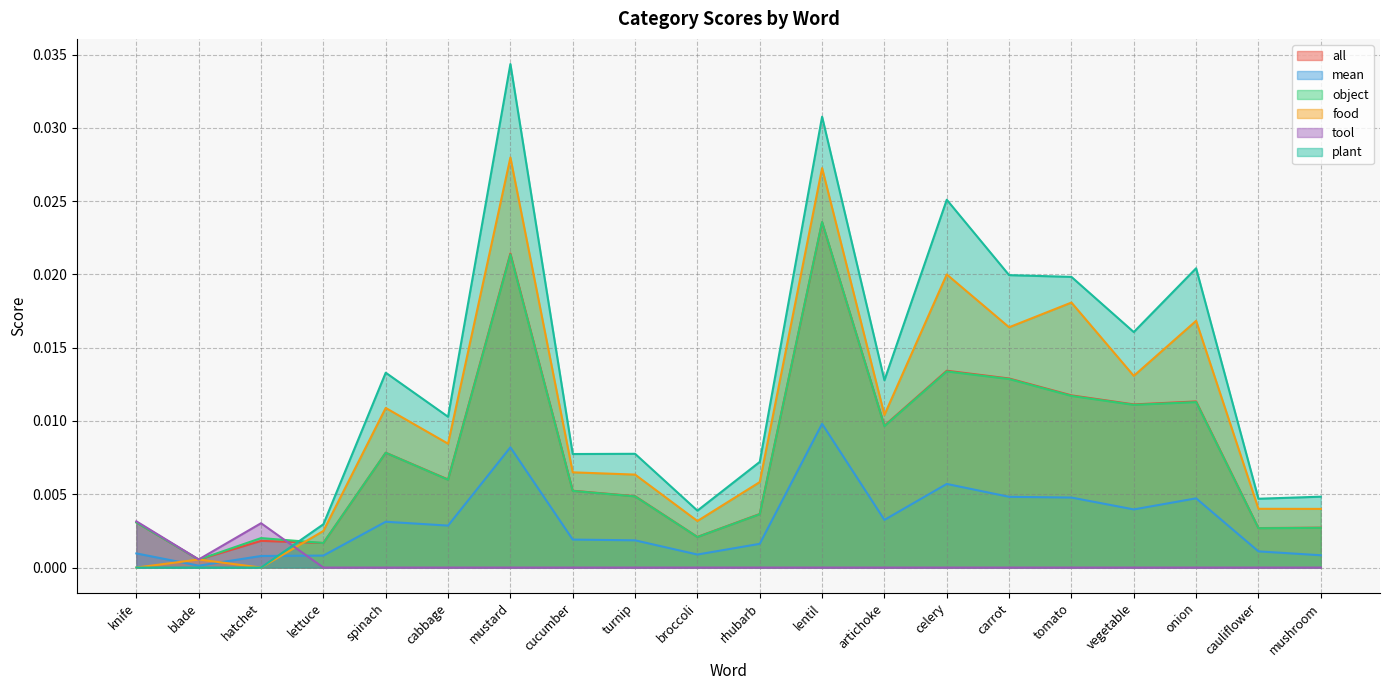

Where is the first local minimum for object?

blade